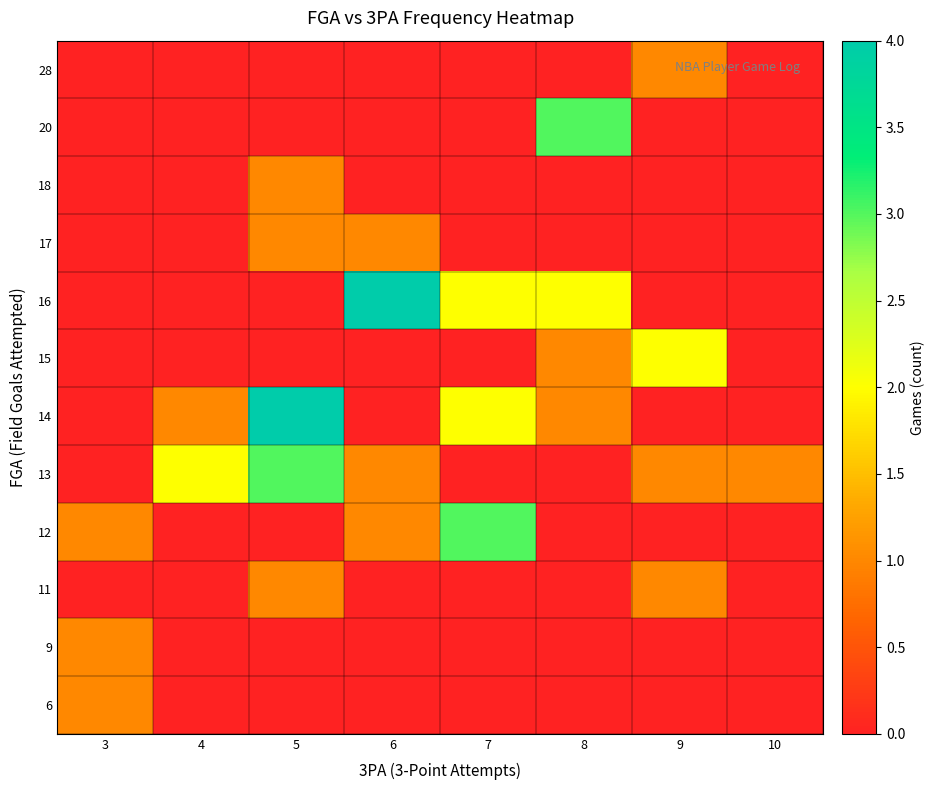

Reading left to right, extract all data points from this chart.

6: 3=1	4=0	5=0	6=0	7=0	8=0	9=0	10=0
9: 3=1	4=0	5=0	6=0	7=0	8=0	9=0	10=0
11: 3=0	4=0	5=1	6=0	7=0	8=0	9=1	10=0
12: 3=1	4=0	5=0	6=1	7=3	8=0	9=0	10=0
13: 3=0	4=2	5=3	6=1	7=0	8=0	9=1	10=1
14: 3=0	4=1	5=4	6=0	7=2	8=1	9=0	10=0
15: 3=0	4=0	5=0	6=0	7=0	8=1	9=2	10=0
16: 3=0	4=0	5=0	6=4	7=2	8=2	9=0	10=0
17: 3=0	4=0	5=1	6=1	7=0	8=0	9=0	10=0
18: 3=0	4=0	5=1	6=0	7=0	8=0	9=0	10=0
20: 3=0	4=0	5=0	6=0	7=0	8=3	9=0	10=0
28: 3=0	4=0	5=0	6=0	7=0	8=0	9=1	10=0